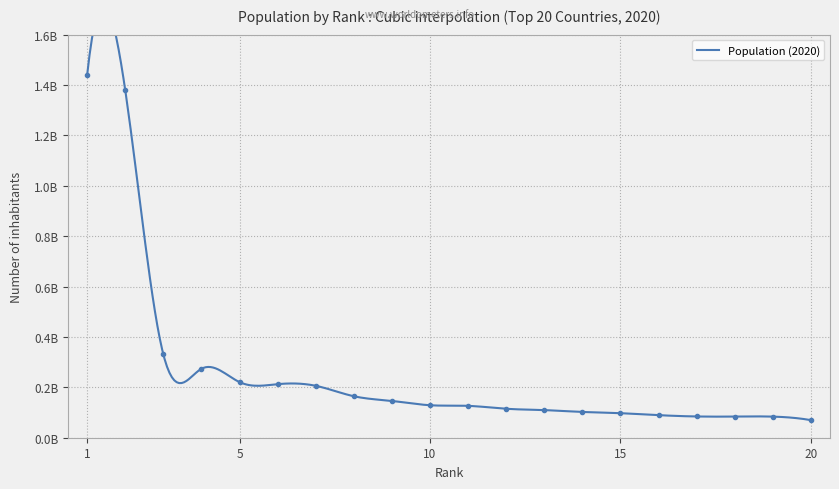

True or false: the data has more than 2 interior local peaks.

False